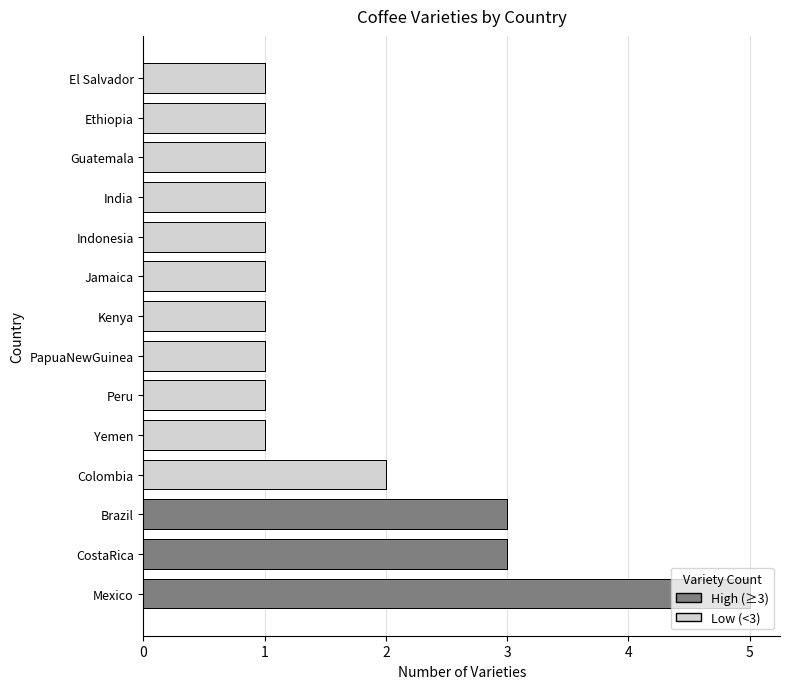

Where is the data nearest to the value 3?

Brazil